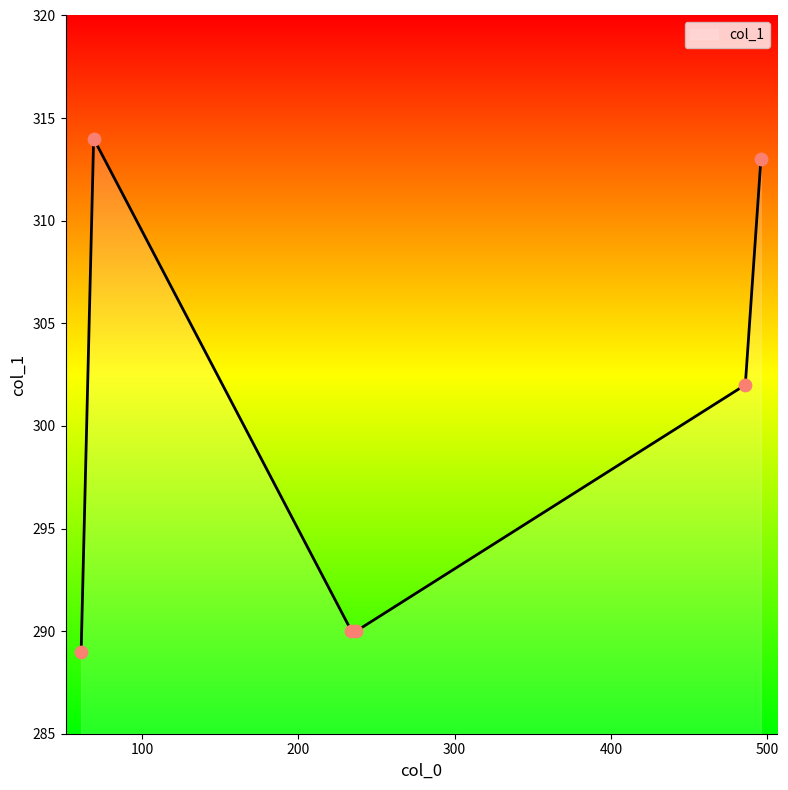

What is the maximum value shown in the chart?

314